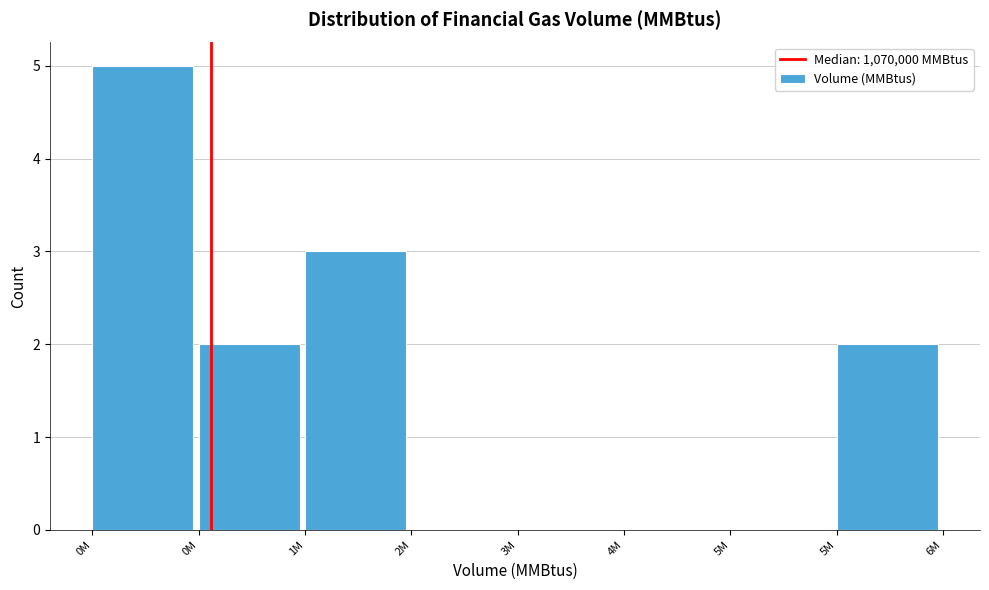

How many series are shown in this chart?

1